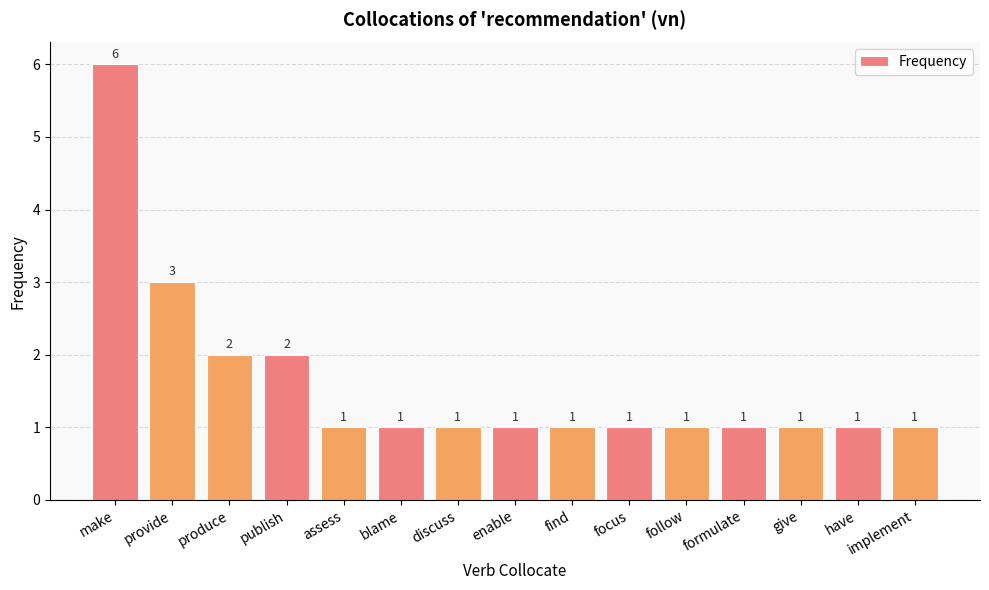

What is the change in value from publish to give?

-1